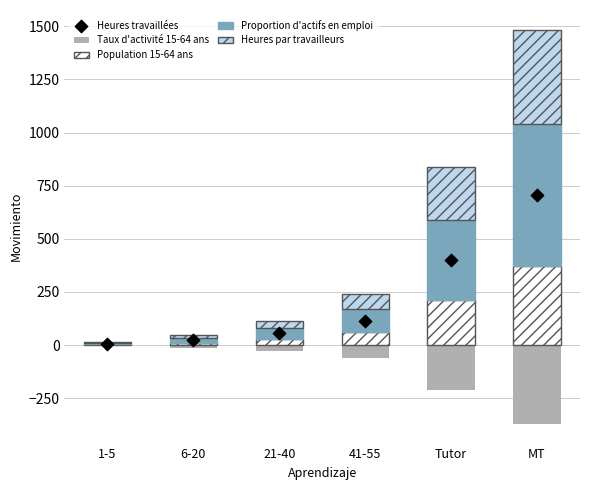

Which series reaches the minimum Y coordinate?

Taux d'activité 15-64 ans